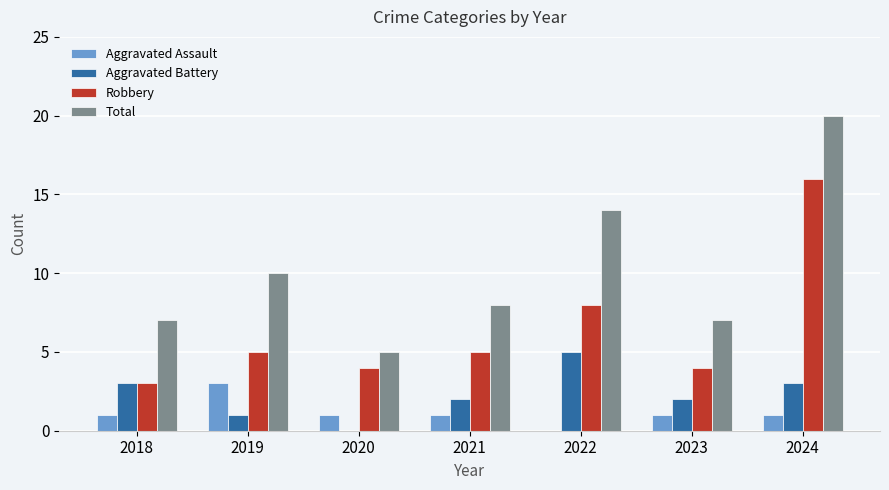

What is the maximum value for Aggravated Battery?

5